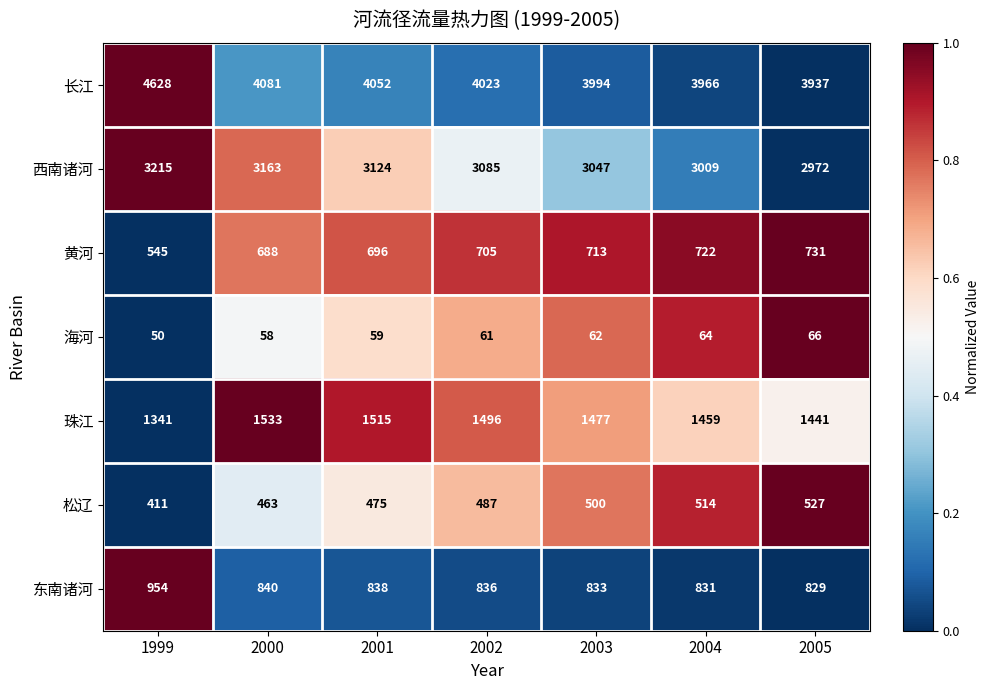

Is the value of 西南诸河 at 2002 greater than the value of 海河 at 1999?

Yes